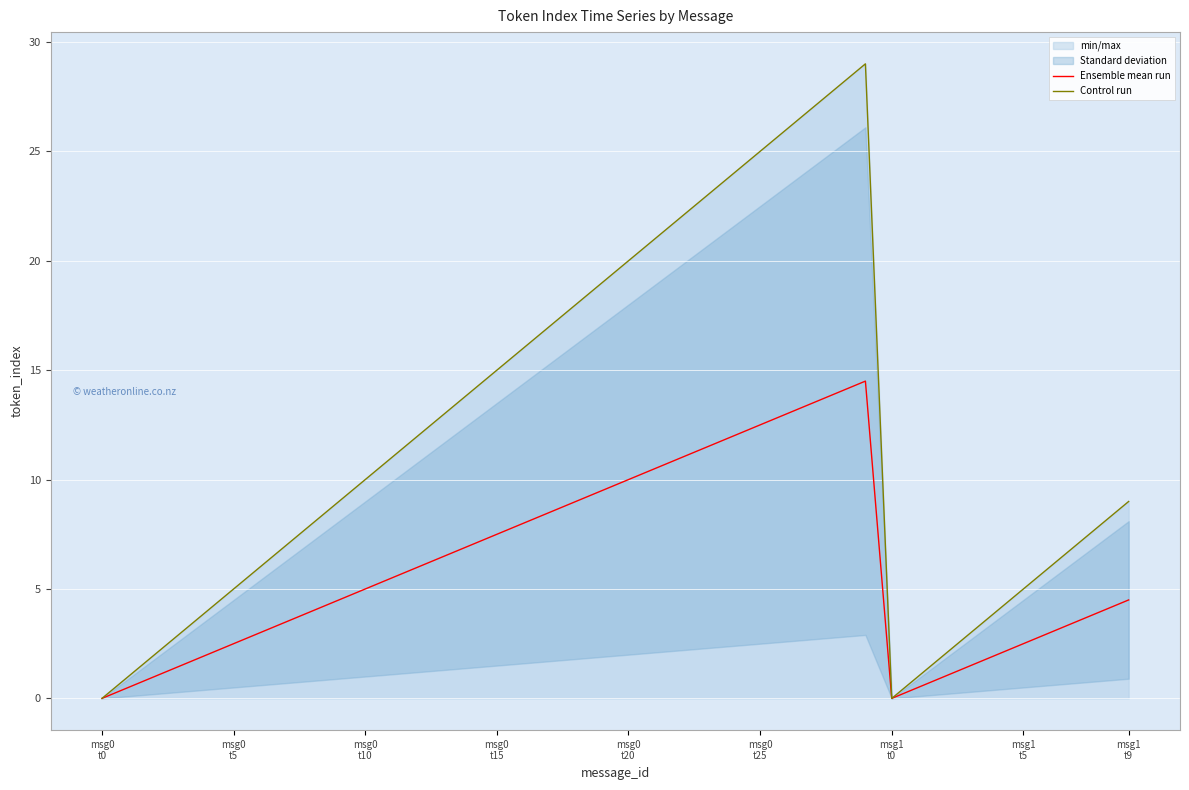

How many values in the Control run series exceed 10?

19